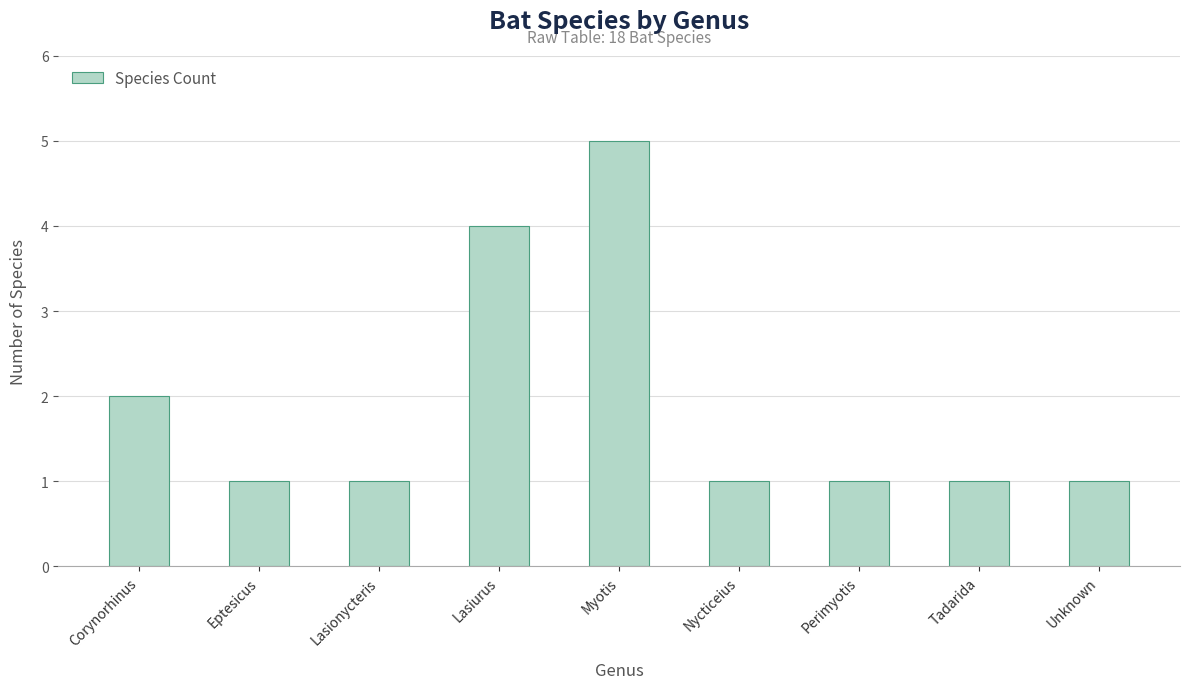

What is the label of the 6th bar from the right?

Lasiurus